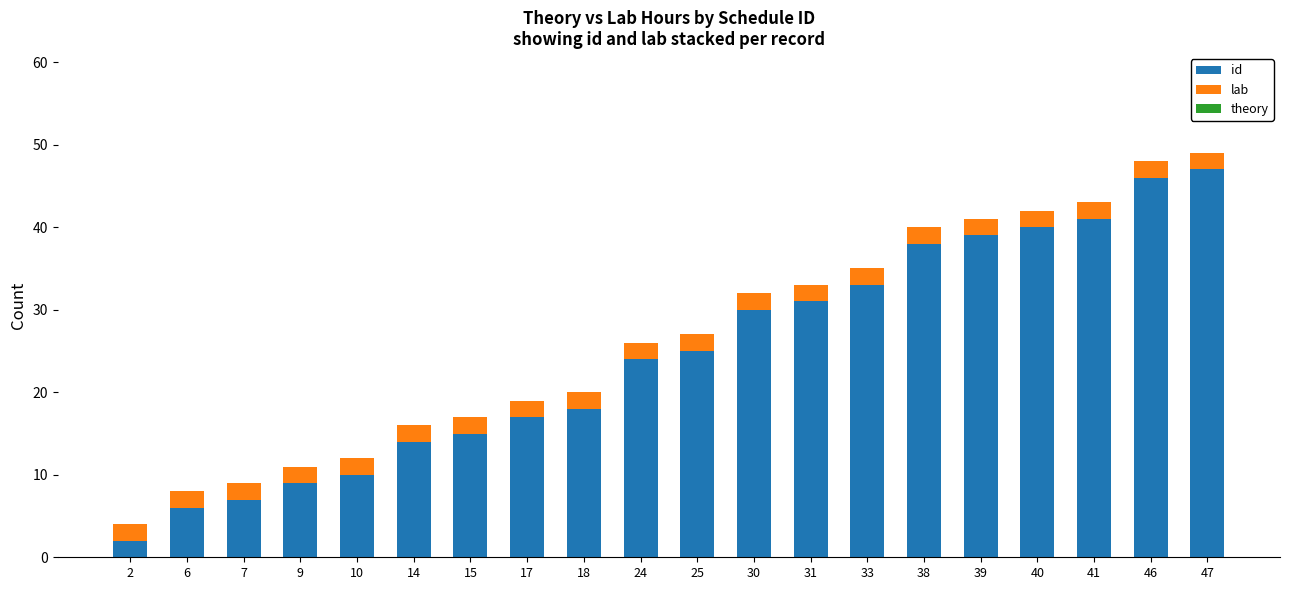

Is it true that id equals 7 at 7?

True